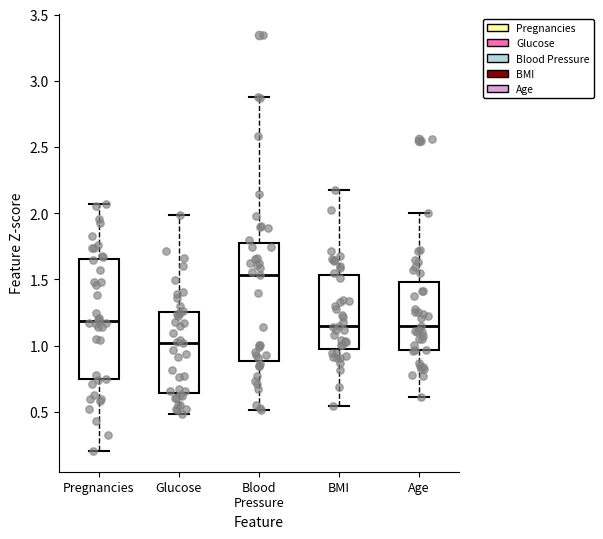

Which box's median line is the lowest?

Glucose